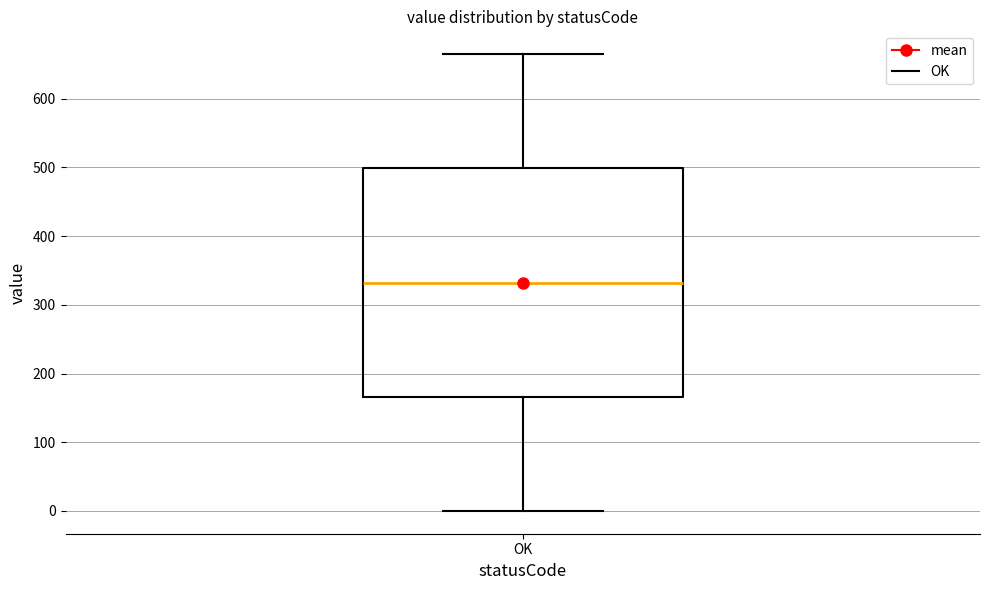

Transcribe this box plot: give where the median line is, the range the box spans, and where the two whiskers end, as read against the y-axis. The values are not printed on the chart, so give them approximately, as read against the axis.

median 330, box 170 to 500, whiskers 0 to 670